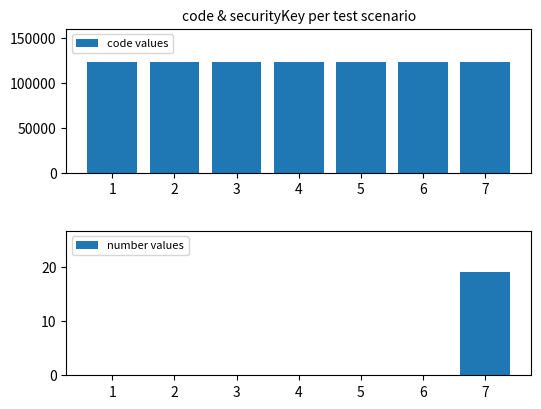

What is the sum of all code values values?

864192